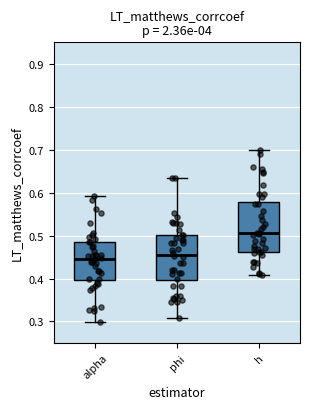

Reading left to right, transcribe this box plot: for each box, give where its median line is, the range the box spans, and where its two whiskers end, as read against the y-axis. The values are not printed on the chart, so give them approximately, as read against the axis.

alpha: median 0.45, box 0.40 to 0.49, whiskers 0.30 to 0.59
phi: median 0.46, box 0.40 to 0.50, whiskers 0.31 to 0.63
h: median 0.50, box 0.46 to 0.58, whiskers 0.41 to 0.70